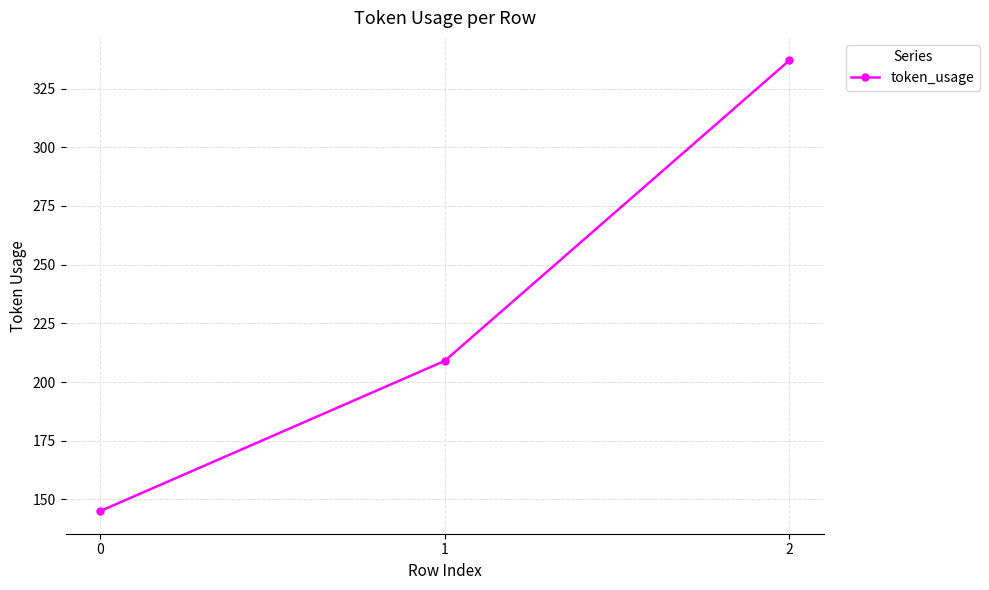

What is the sum of the values at 0 and 2?

482